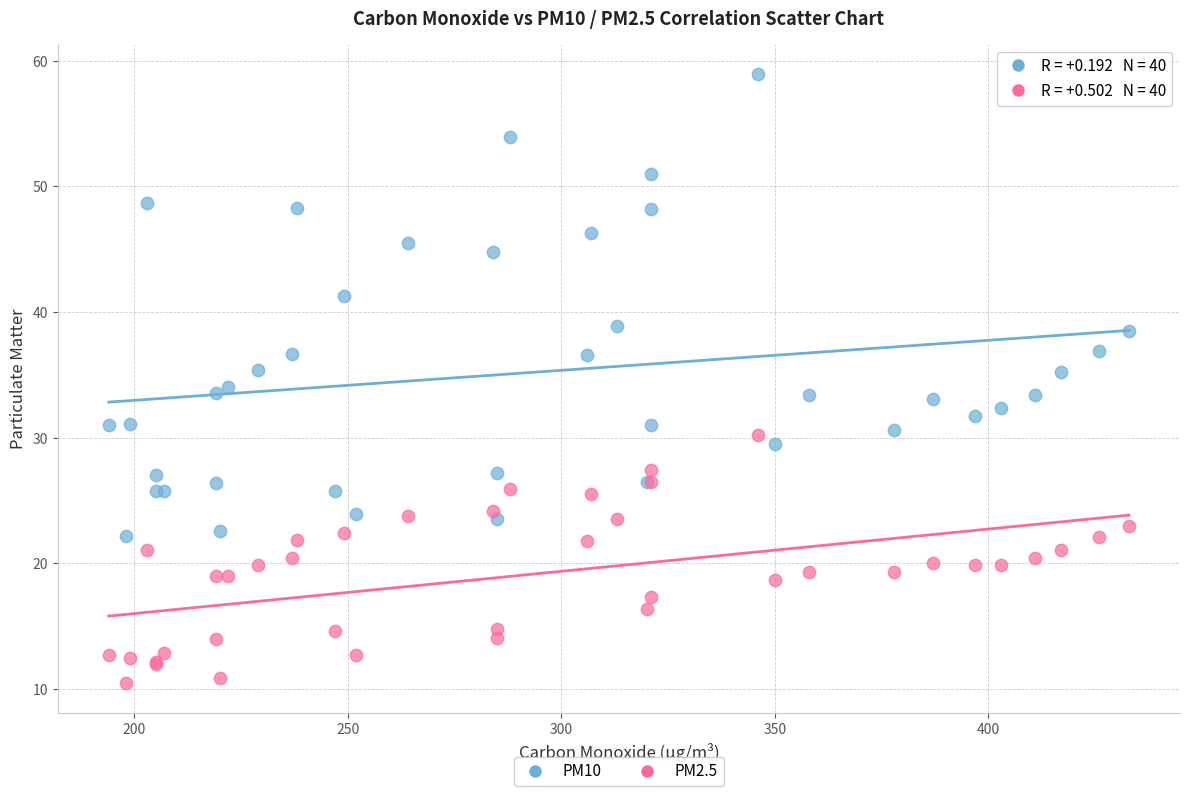

Which series reaches the maximum Y coordinate?

PM10